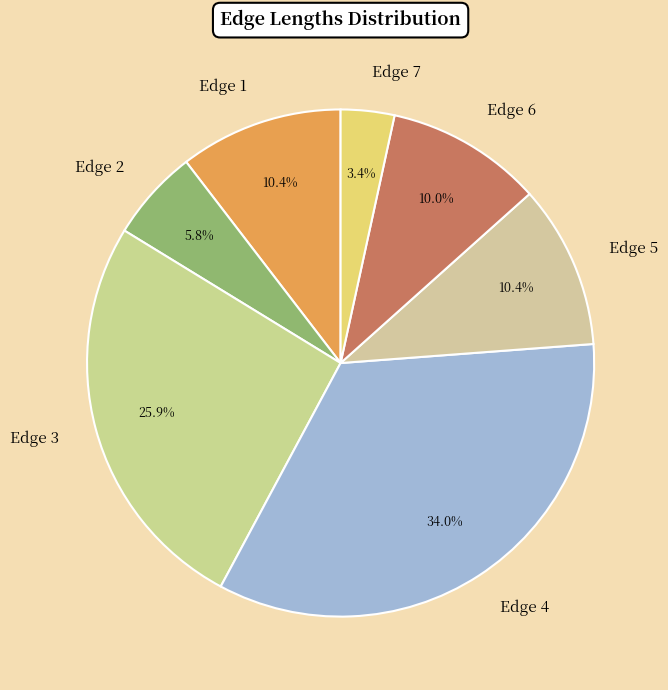

Does any single category account for the majority?

No